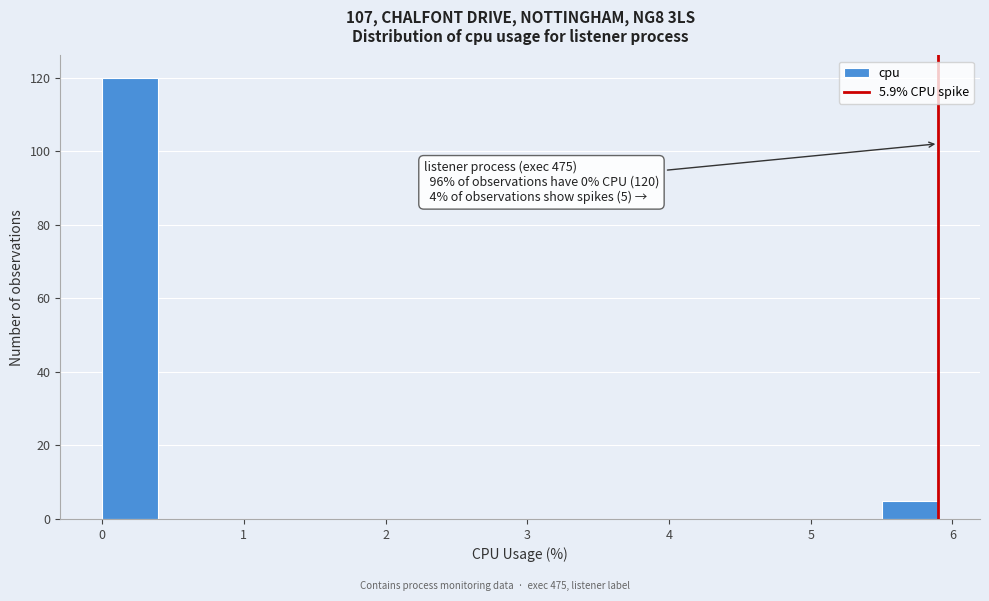

Read against the x-axis, roughly where is the centre of the tallest bar?

0.2